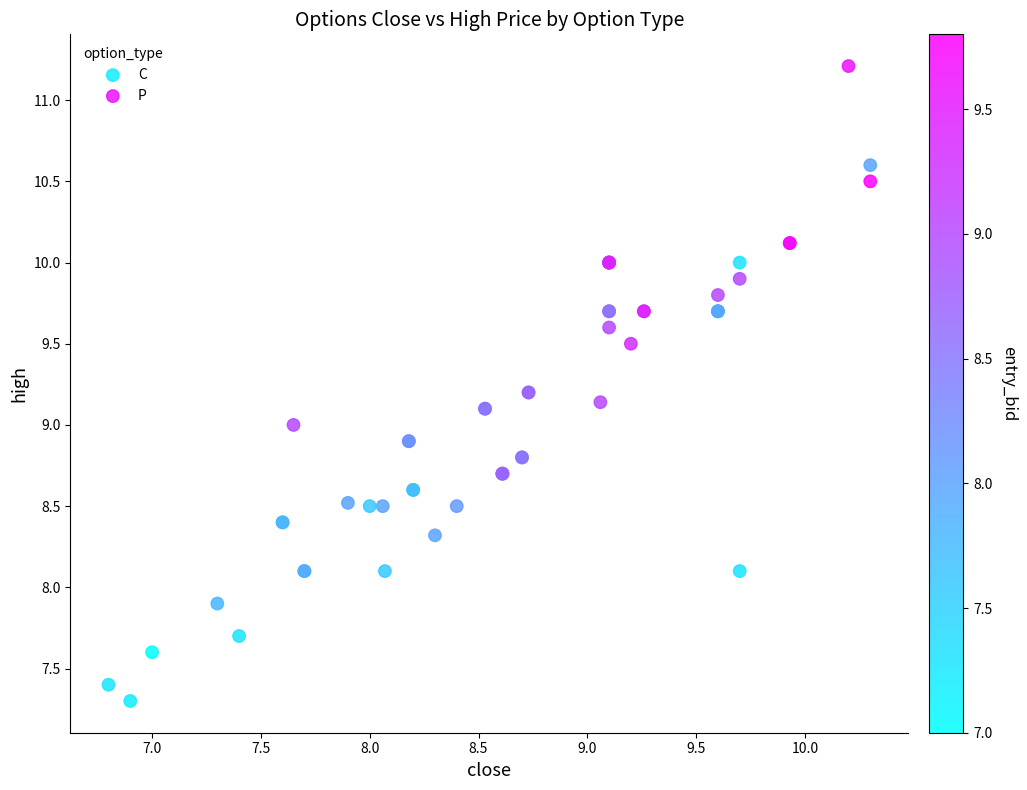

What are all the series names shown in the legend?

C, P